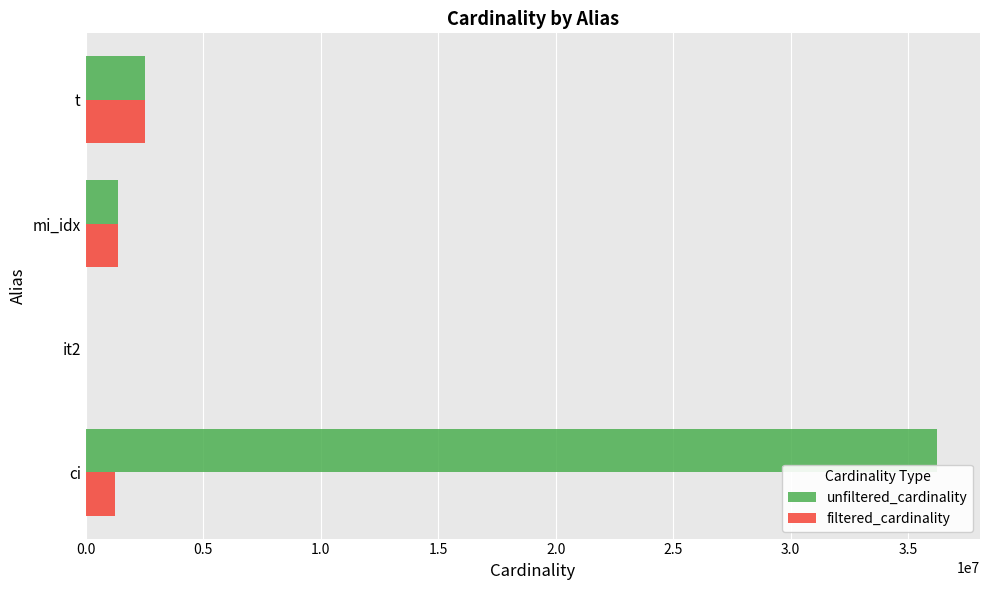

What is the sum of all filtered_cardinality values?

5153064